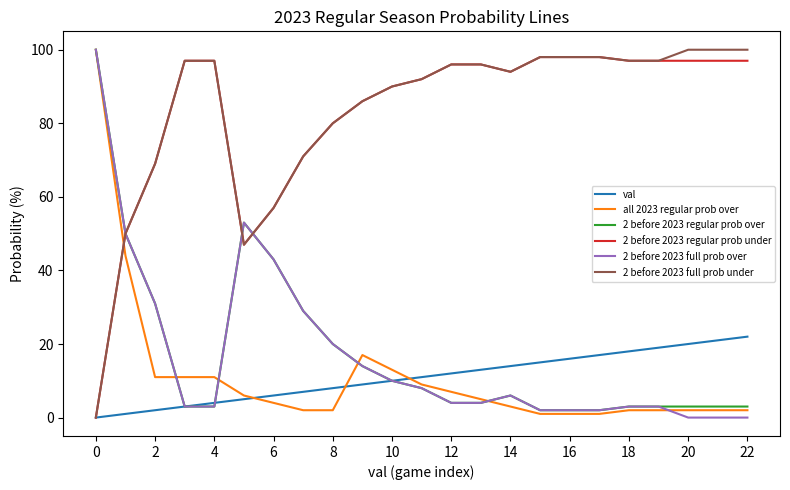

Which series ends up on top after the final intersection of 2 before 2023 full prob under and all 2023 regular prob over?

2 before 2023 full prob under